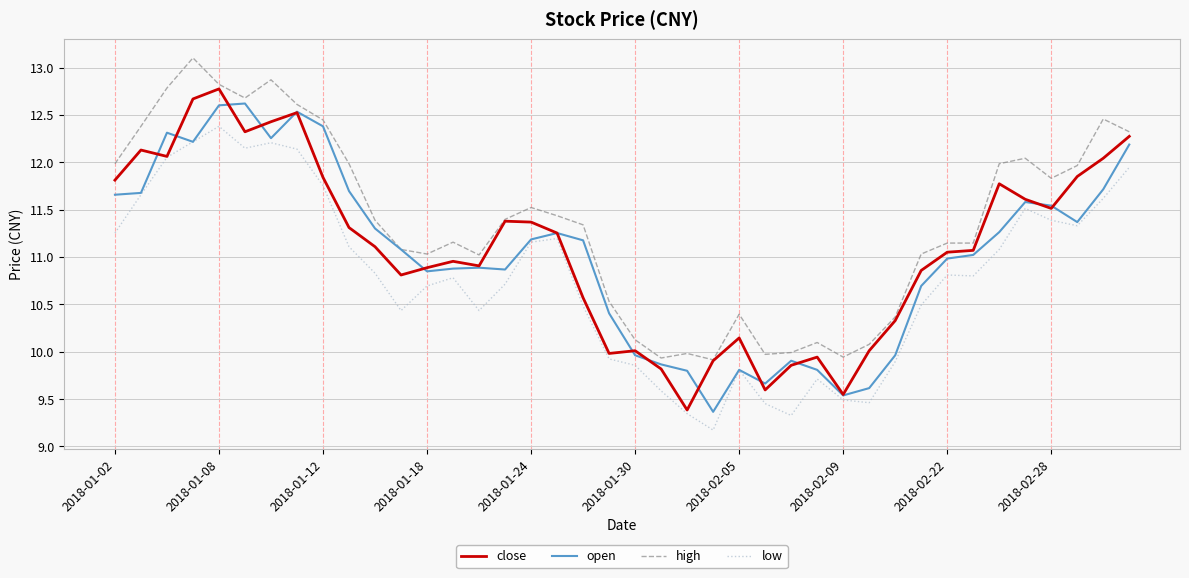

How many lines are shown in the chart?

4